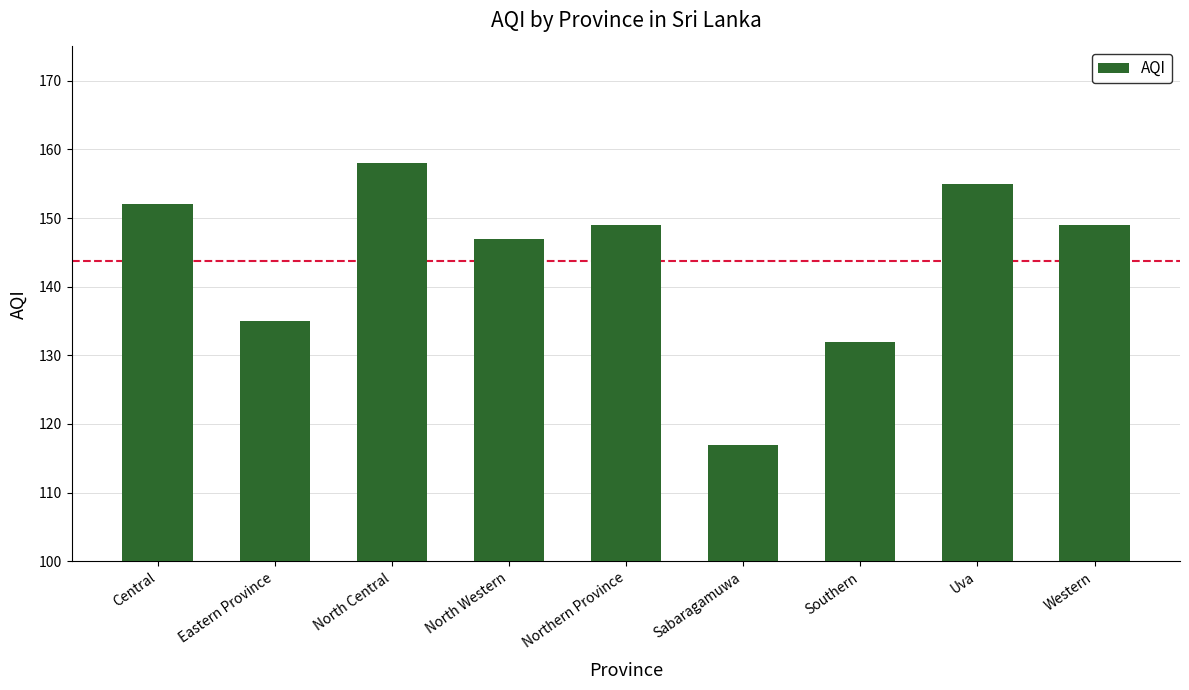

What position from the left is North Central?

3